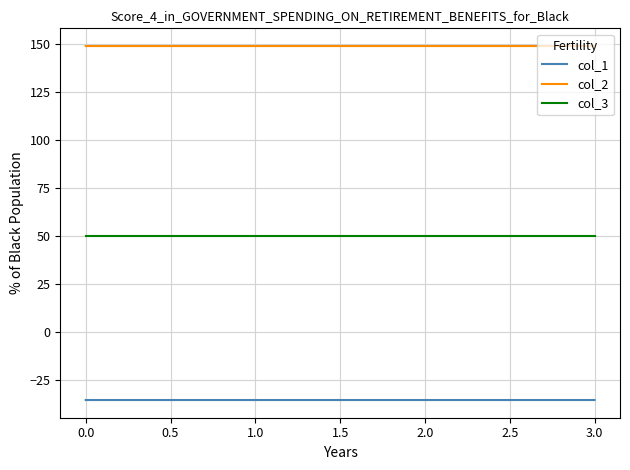

What are all the series names shown in the legend?

col_1, col_2, col_3